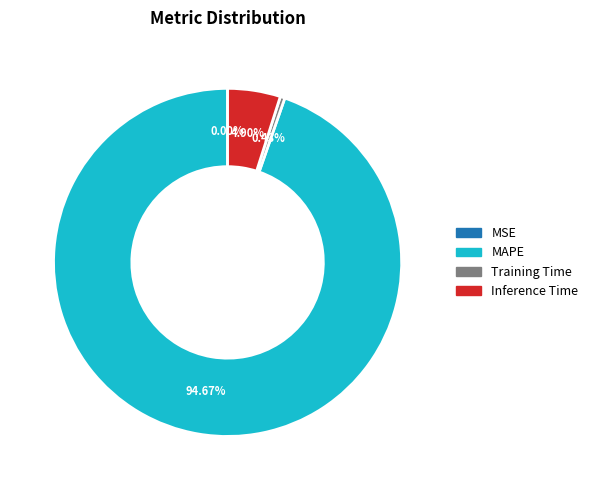

What is the majority slice?

MAPE